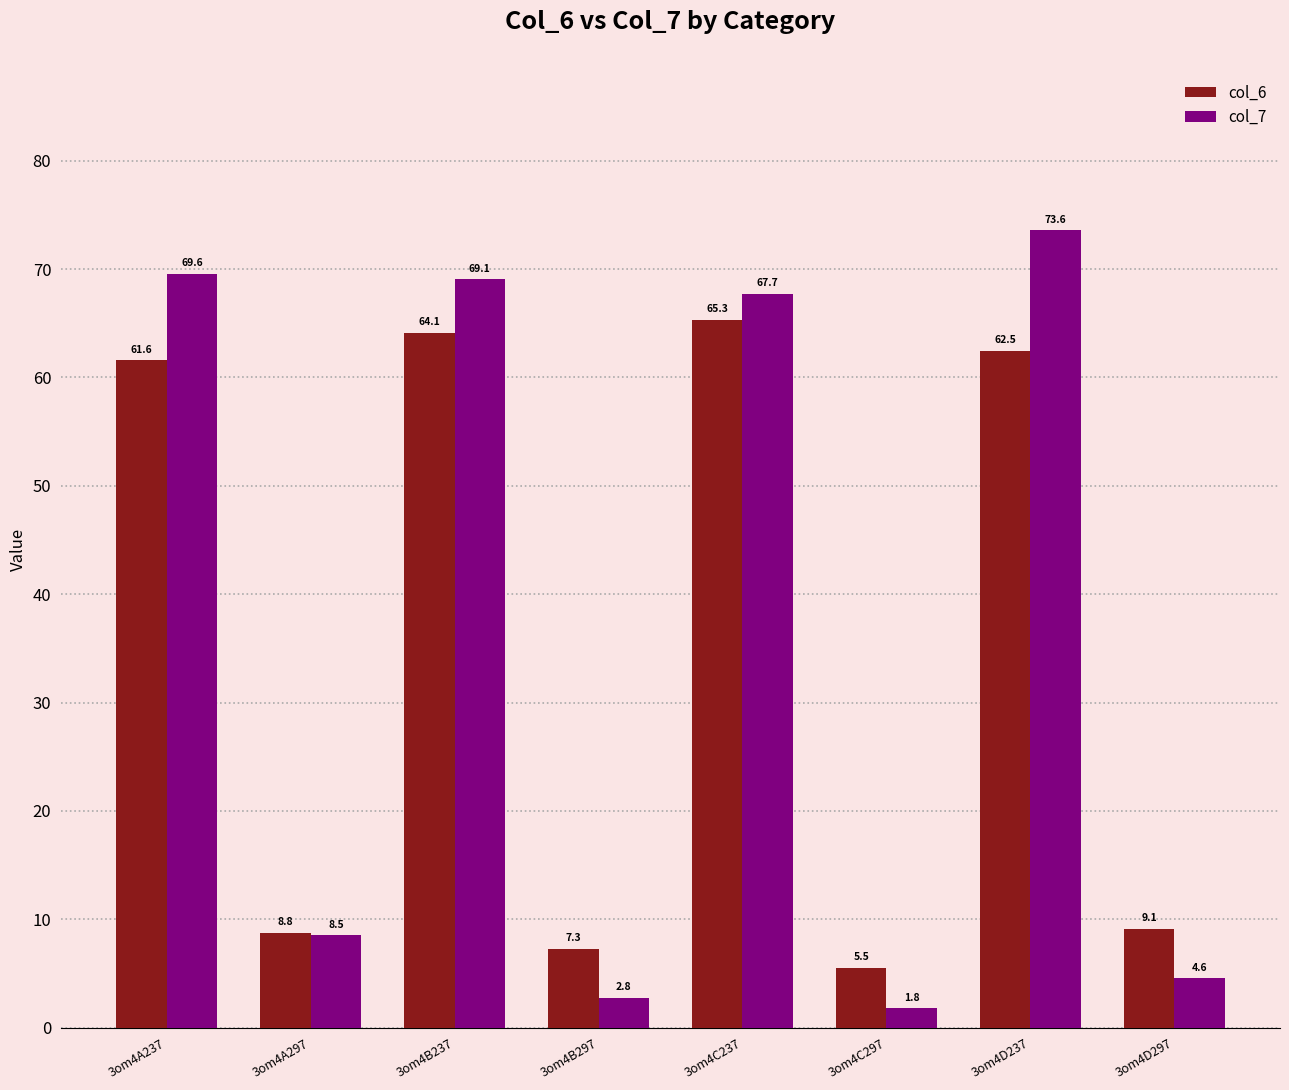

Is the value of col_7 at 3om4D237 greater than the value of col_6 at 3om4D237?

Yes